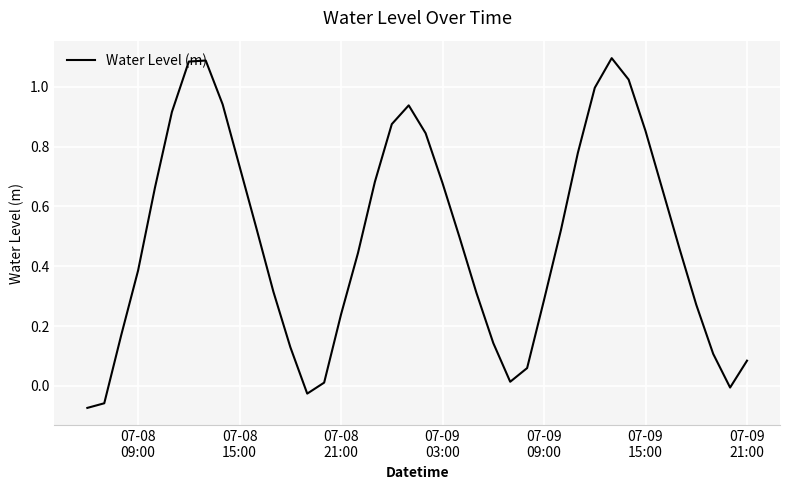

What is the difference between the maximum and minimum values?

1.2